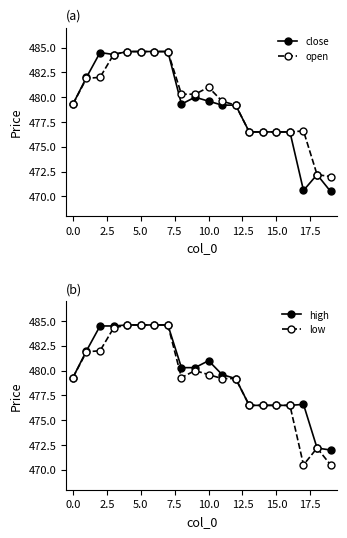

What is the lowest value of the low series?

470.5